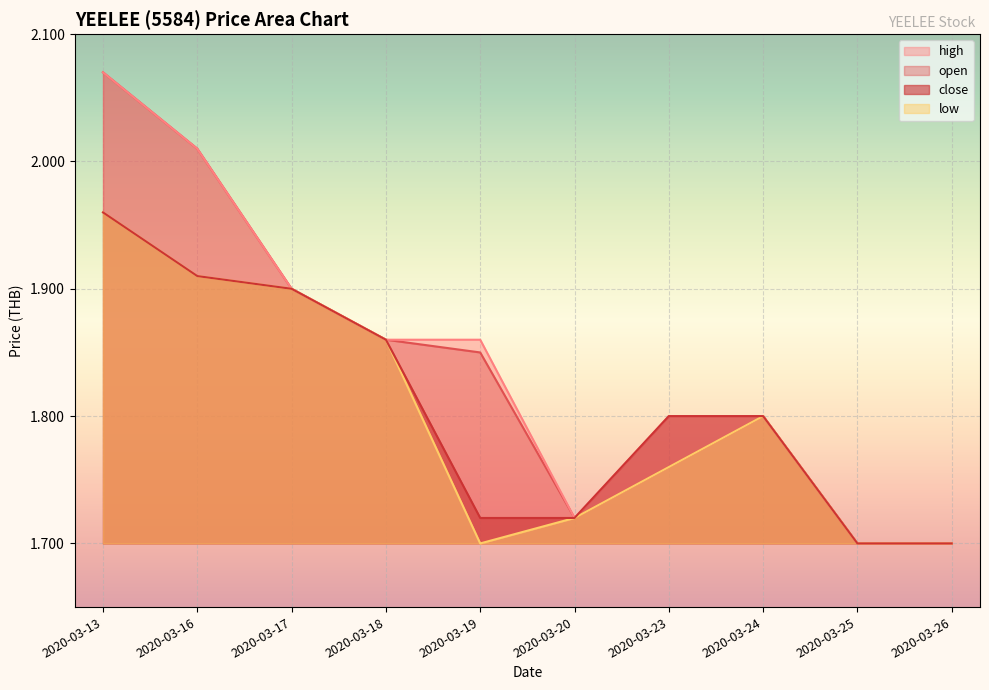

What is the minimum value shown in the chart?

1.7